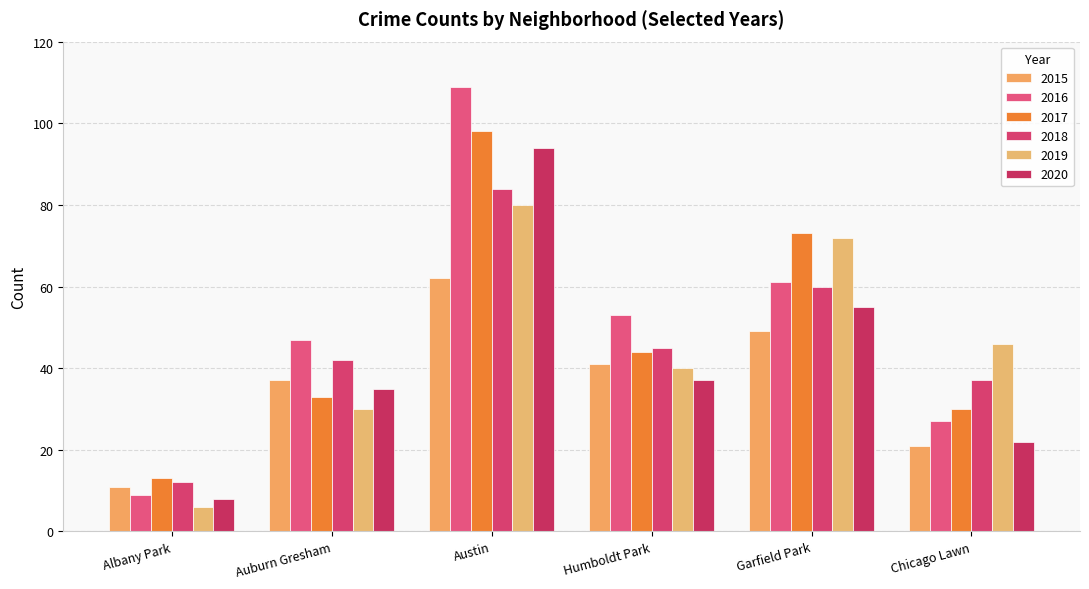

What are all the series names shown in the legend?

2015, 2016, 2017, 2018, 2019, 2020